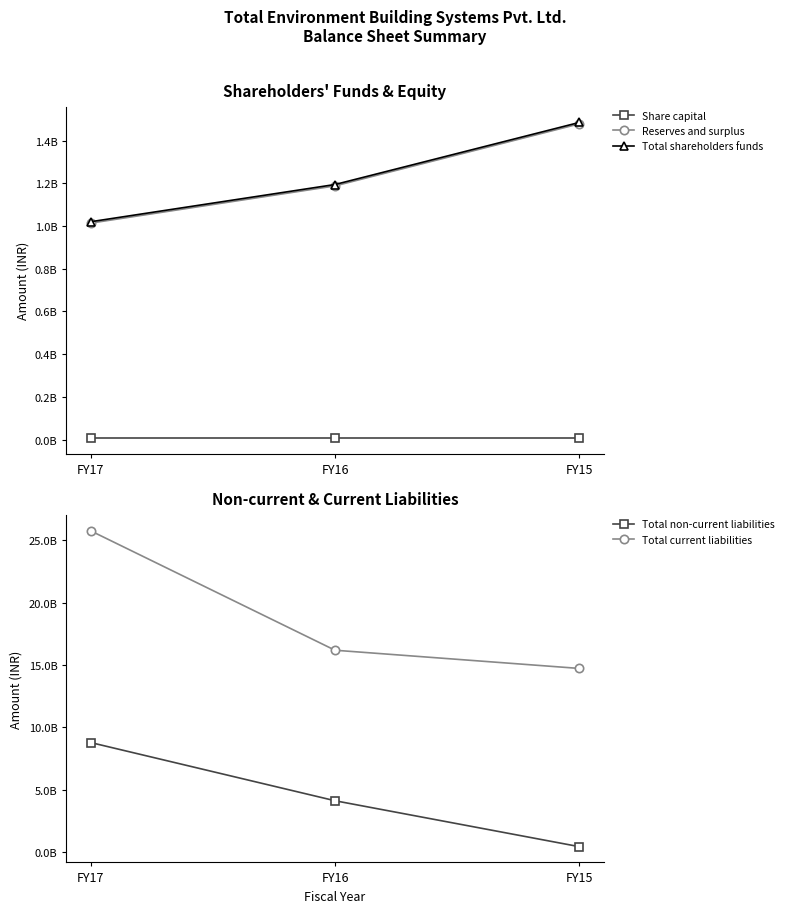

Which has a higher value, FY15 or FY17?

FY15